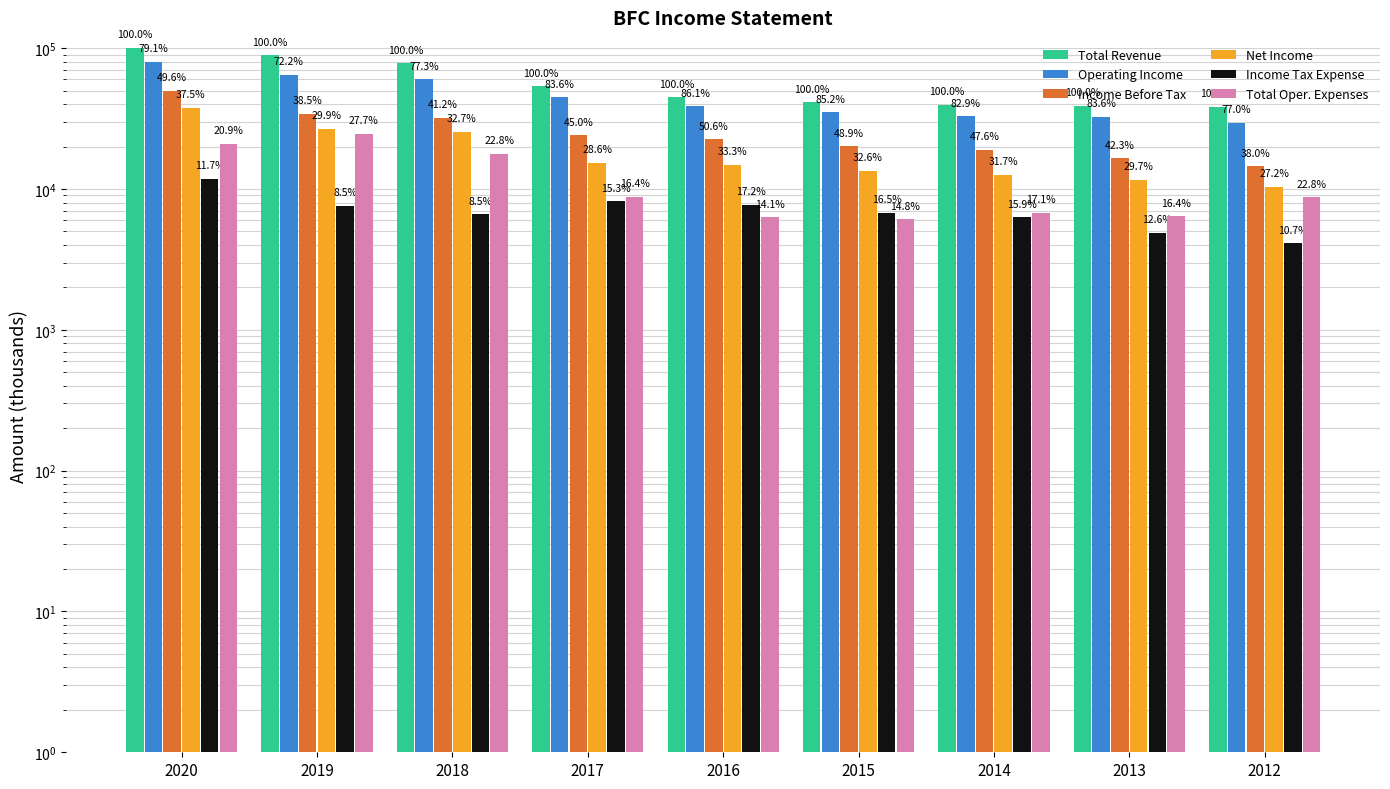

What is the difference between the second highest and second lowest values in the Income Before Tax series?

17800